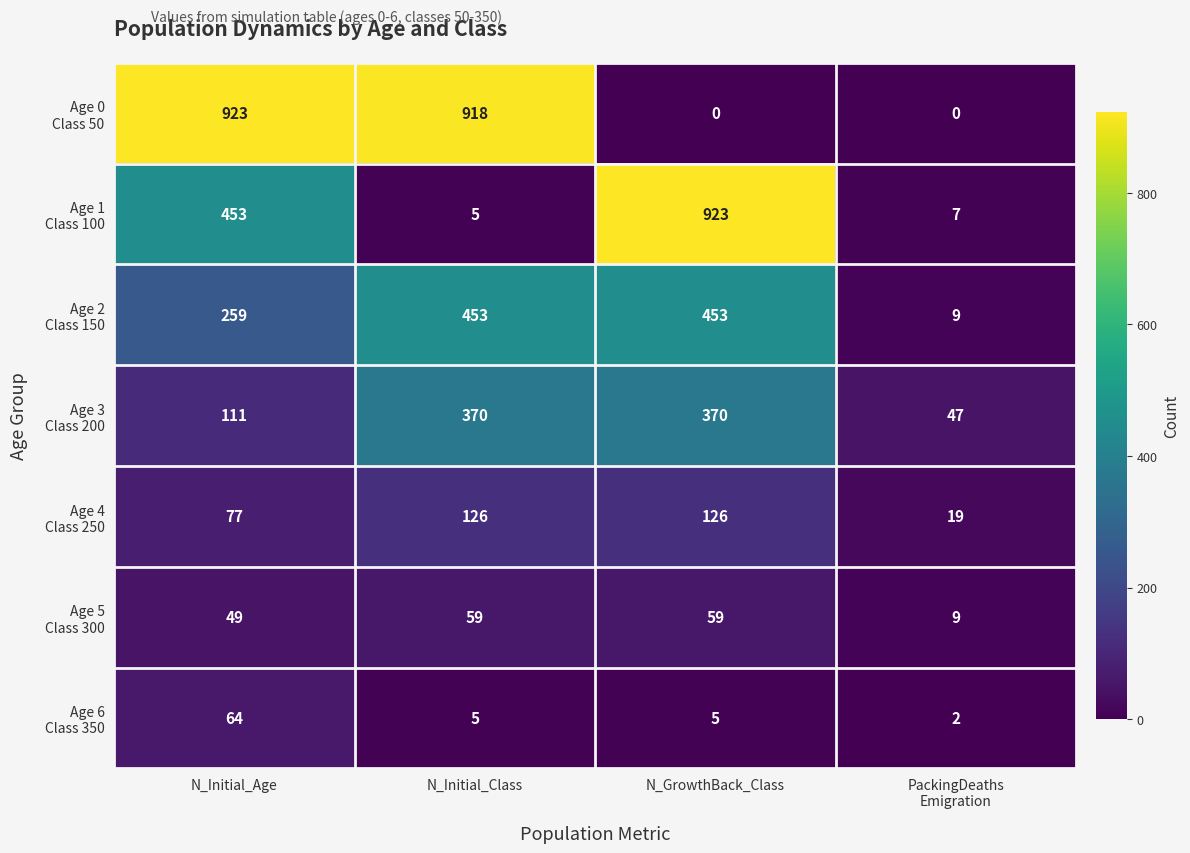

At how many categories does at least one series exceed 762?

3